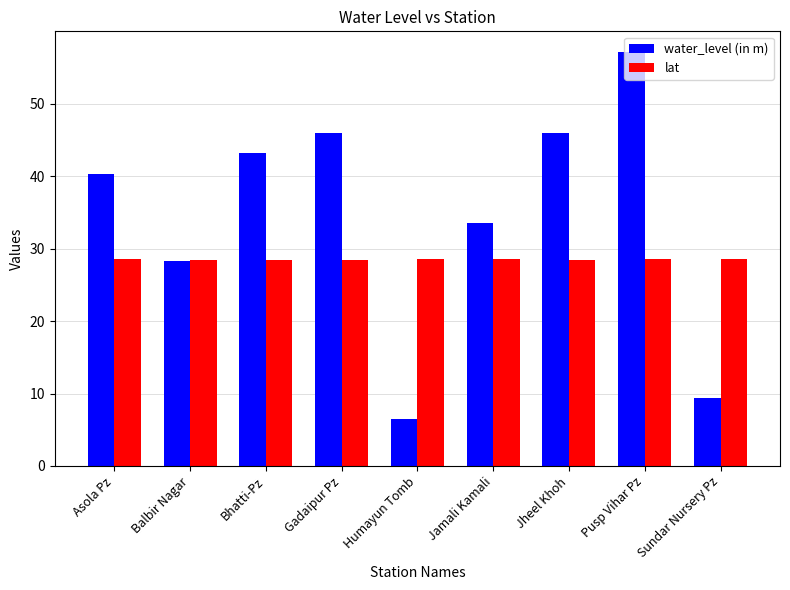

Which category has the lowest value across all series?

Humayun Tomb